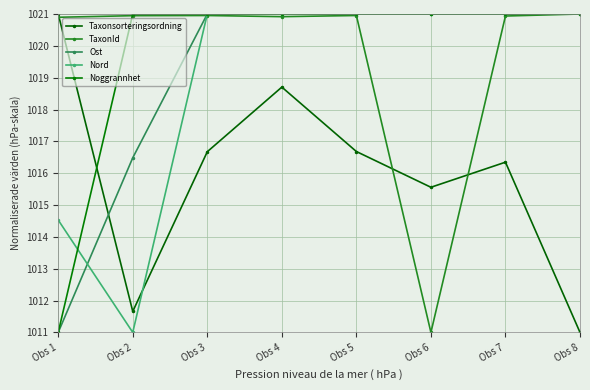

After their last crossing, which series has the higher values: Noggrannhet or Taxonsorteringsordning?

Noggrannhet